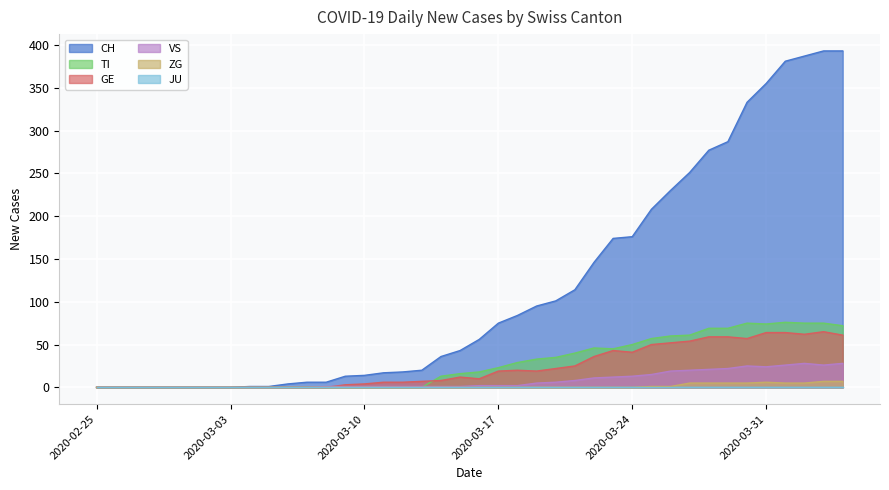

At how many categories does at least one series exceed 299?

6